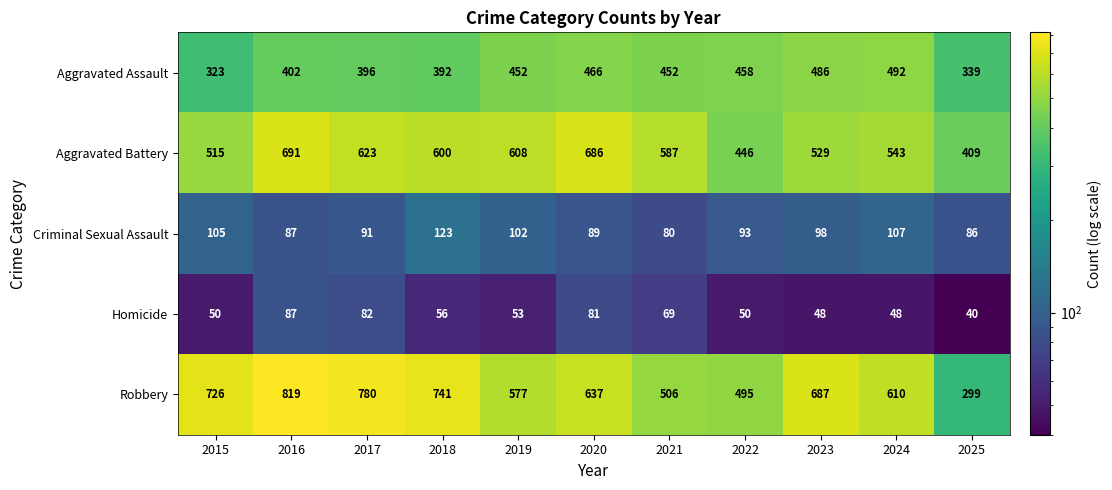

Which series changed the most between 2016 and 2020?

Robbery